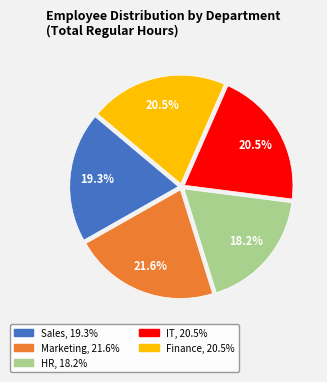

Which category has the smallest portion of the pie?

HR